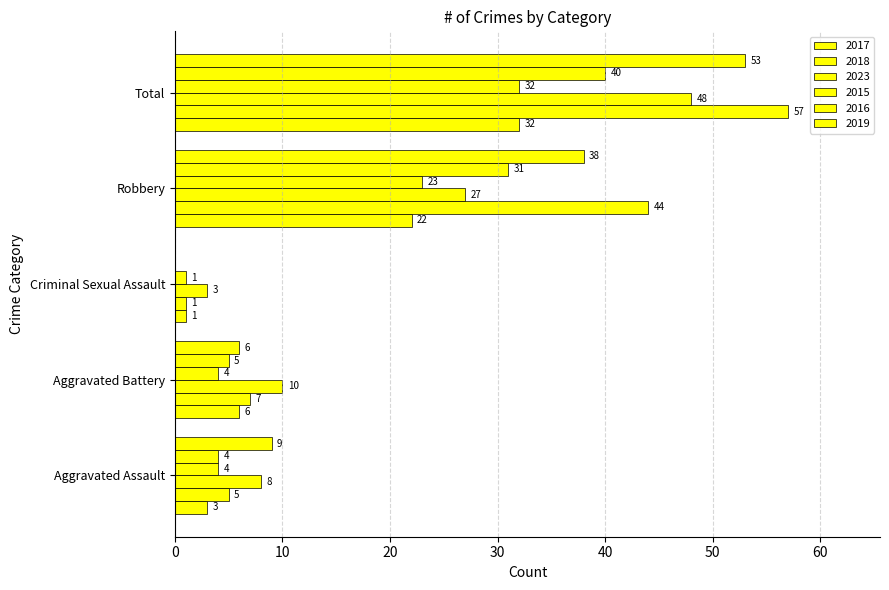

Count the number of categories in the chart.

5